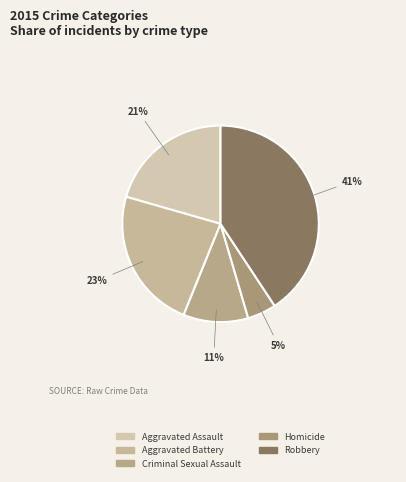

What percentage do Aggravated Assault and Criminal Sexual Assault together represent?

31.2%